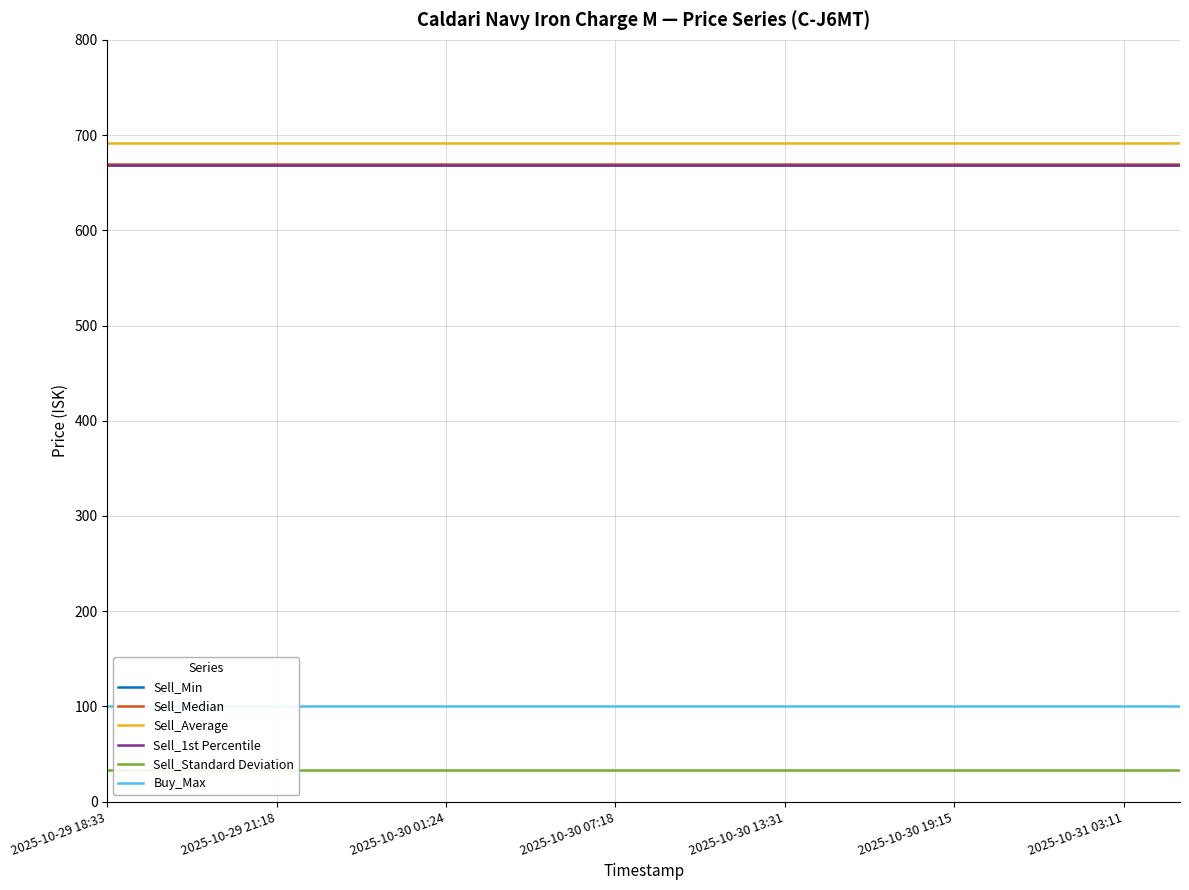

Which has a higher value, 2025-10-31 03:11 or 2025-10-30 19:15?

2025-10-31 03:11